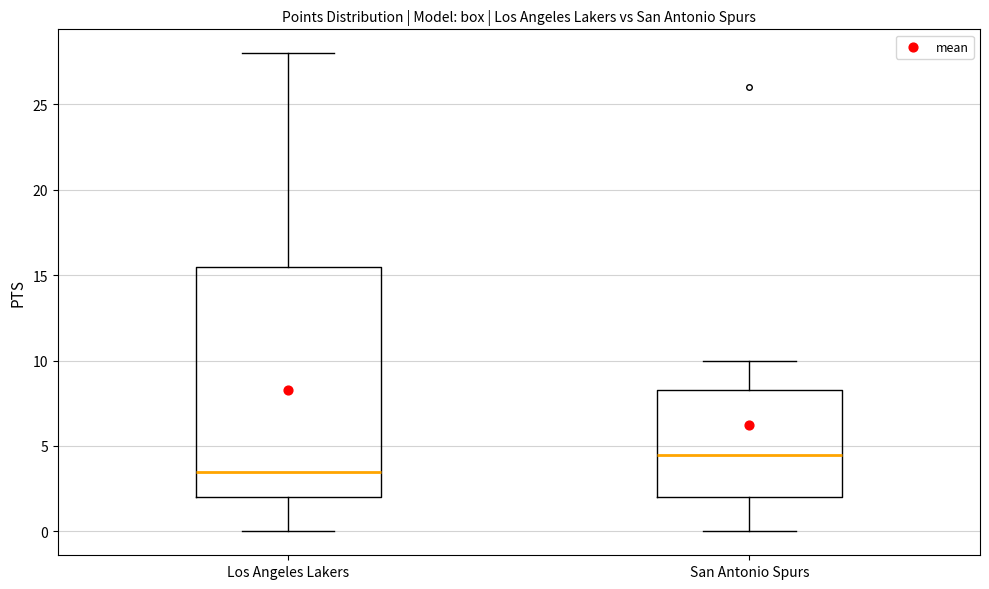

Reading left to right, transcribe this box plot: for each box, give where its median line is, the range the box spans, and where its two whiskers end, as read against the y-axis. The values are not printed on the chart, so give them approximately, as read against the axis.

Los Angeles Lakers: median 3.5, box 2.0 to 15.5, whiskers 0.0 to 28.0
San Antonio Spurs: median 4.5, box 2.0 to 8.5, whiskers 0.0 to 10.0